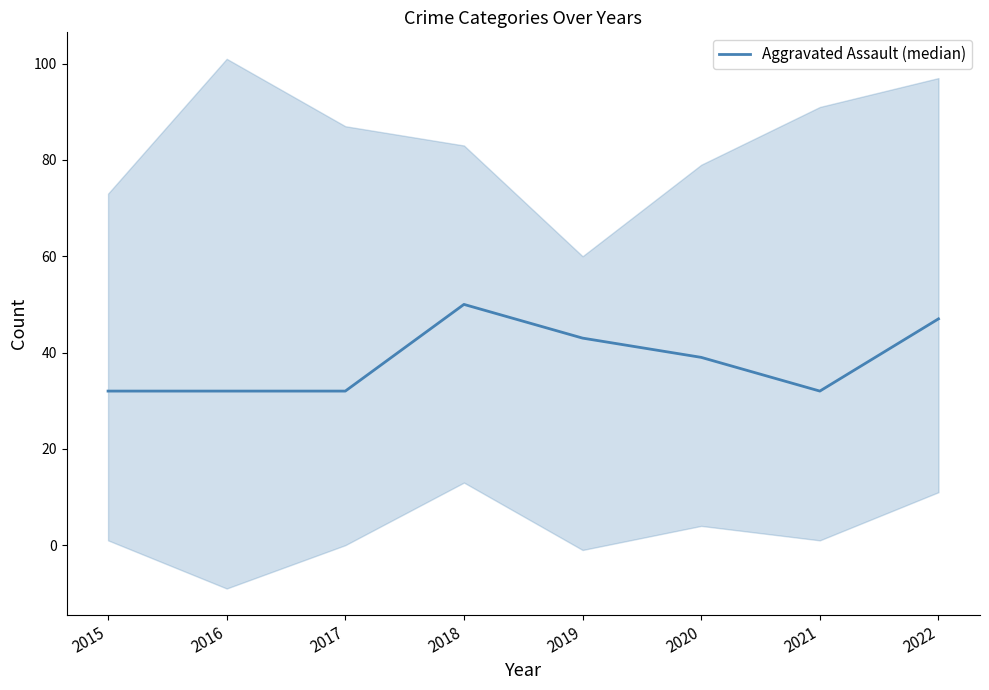

What is the approximate value at 2015, to the nearest 5?

30